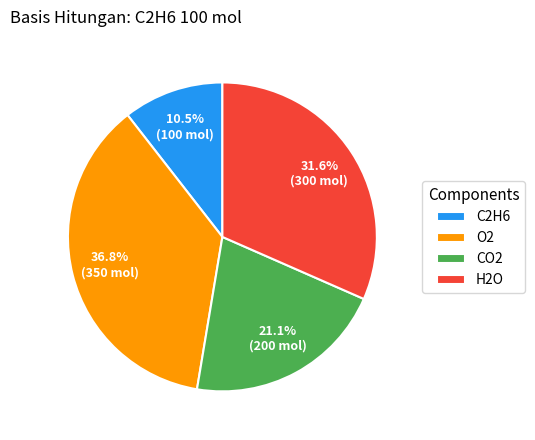

The CO2 slice represents 21% of the pie. True or false?

True